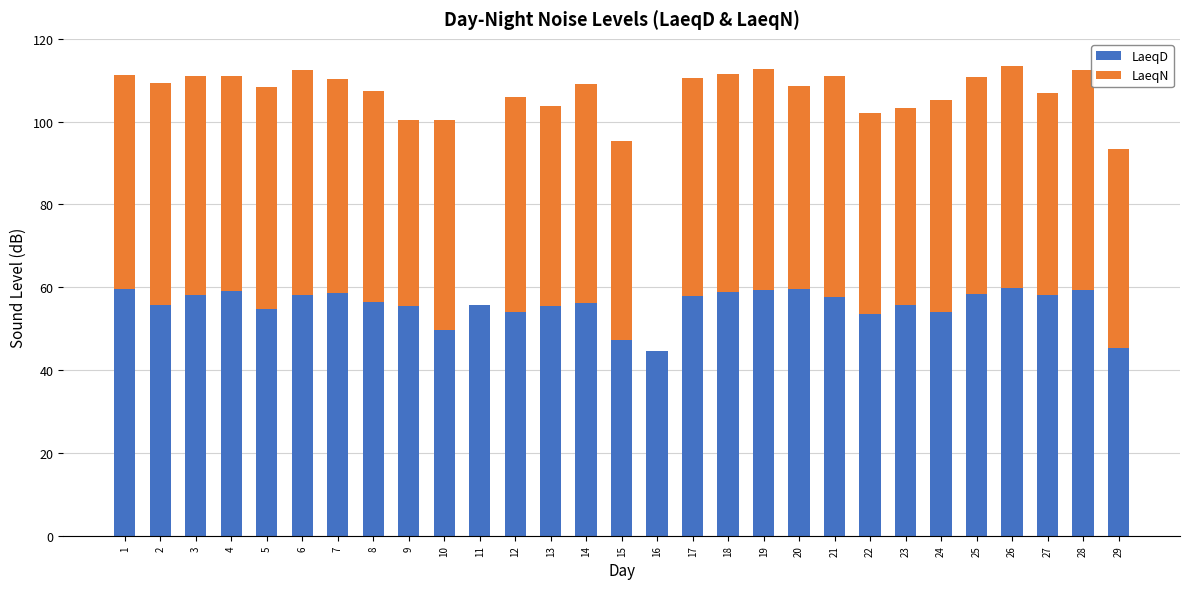

What is the total value across all series at 3?

111.0